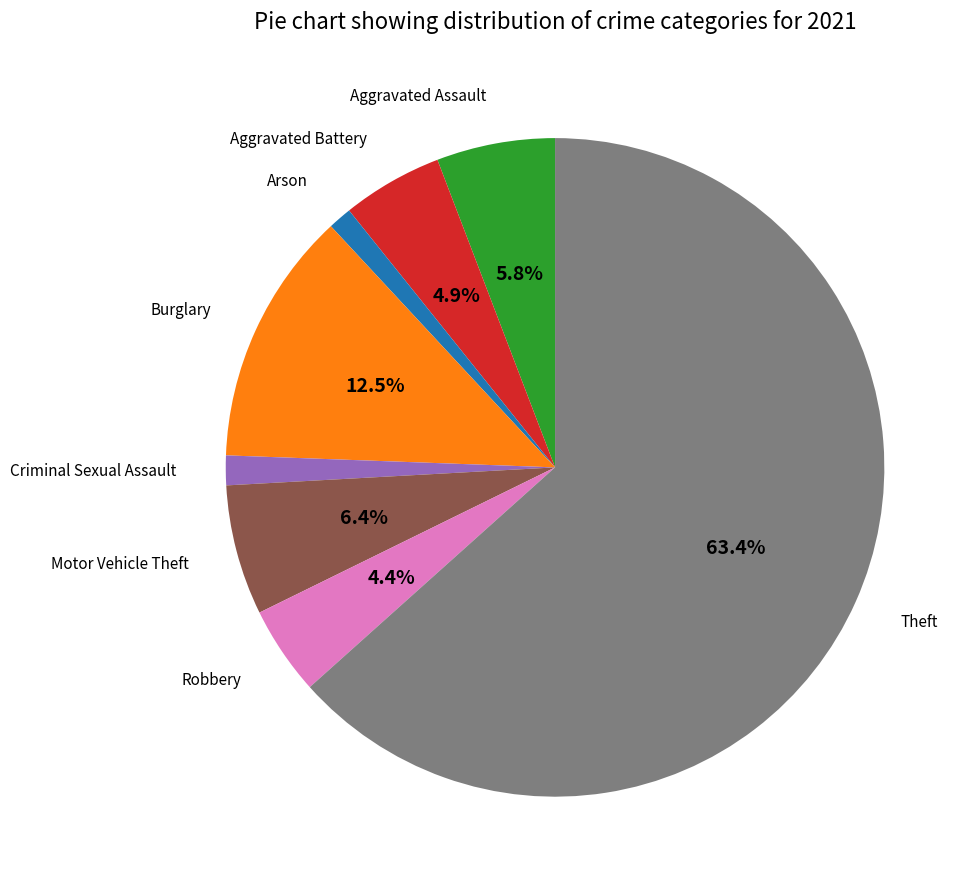

Is there any slice that represents more than half of the pie?

Yes